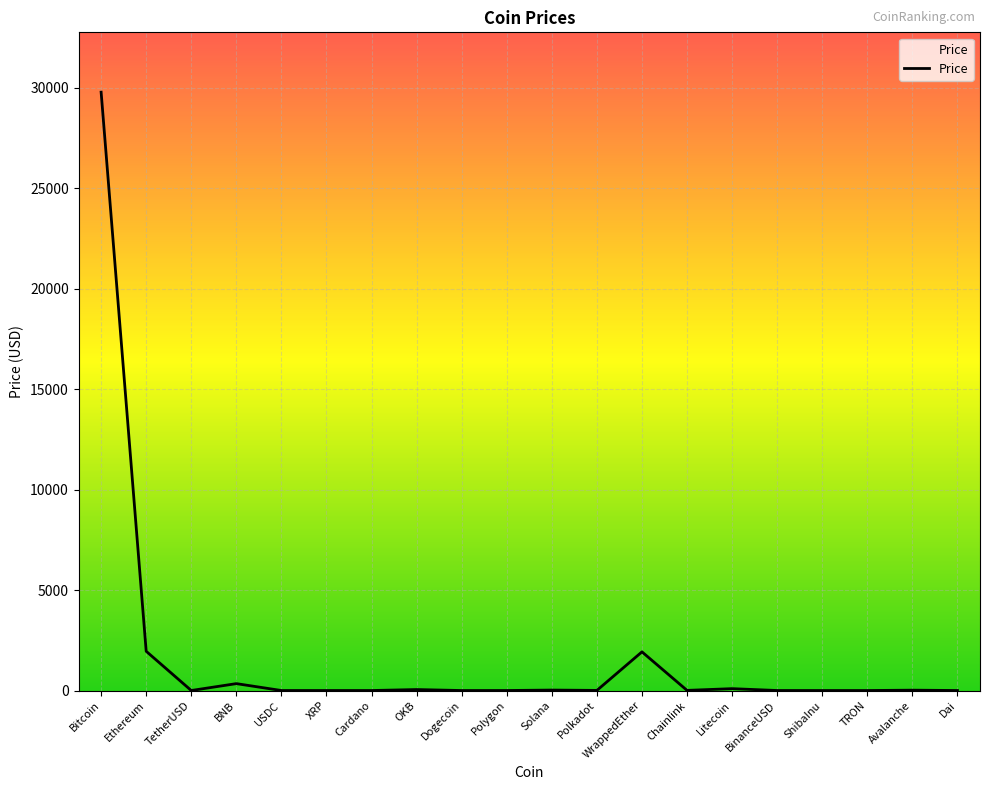

What is the maximum value shown in the chart?

29788.8